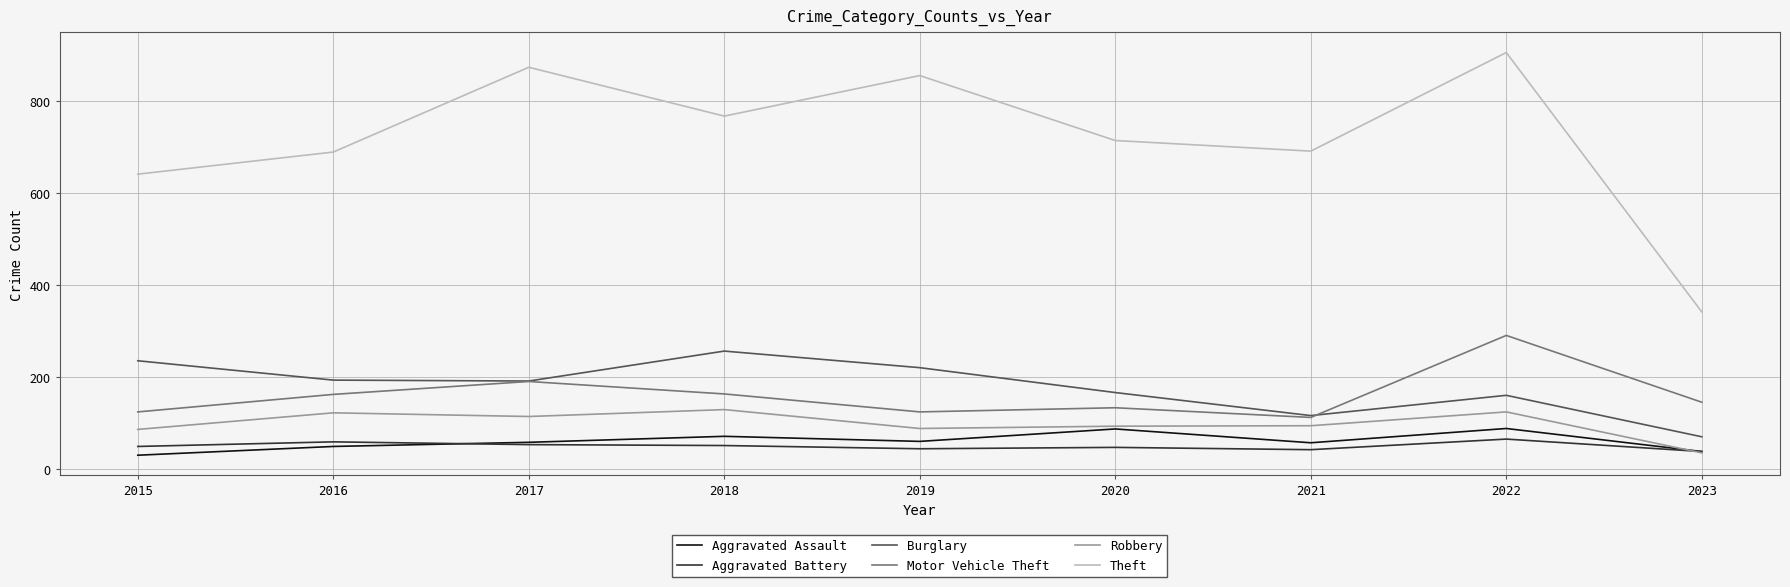

Which series has the largest range (max minus min)?

Theft